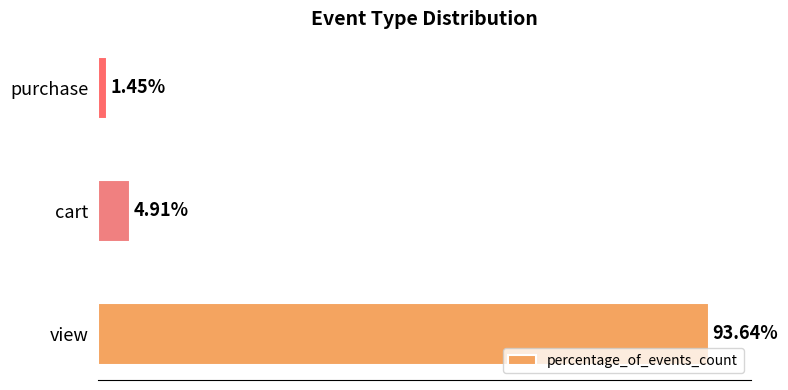

List the labels in order of value, largest first.

view, cart, purchase